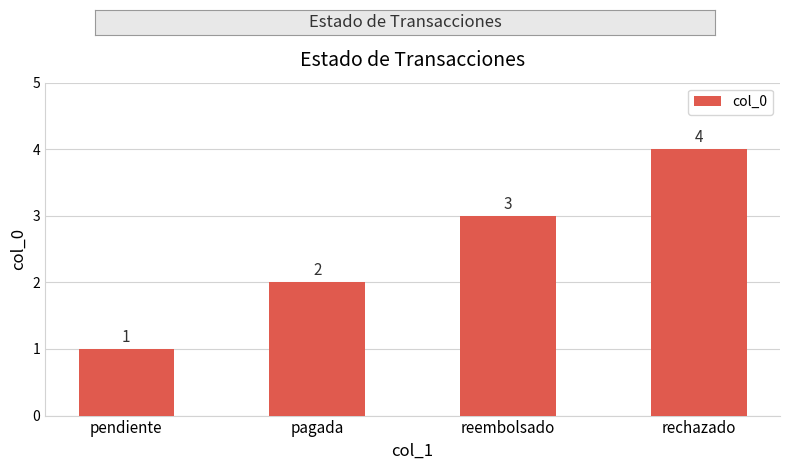

At which label is the value closest to 2?

pagada